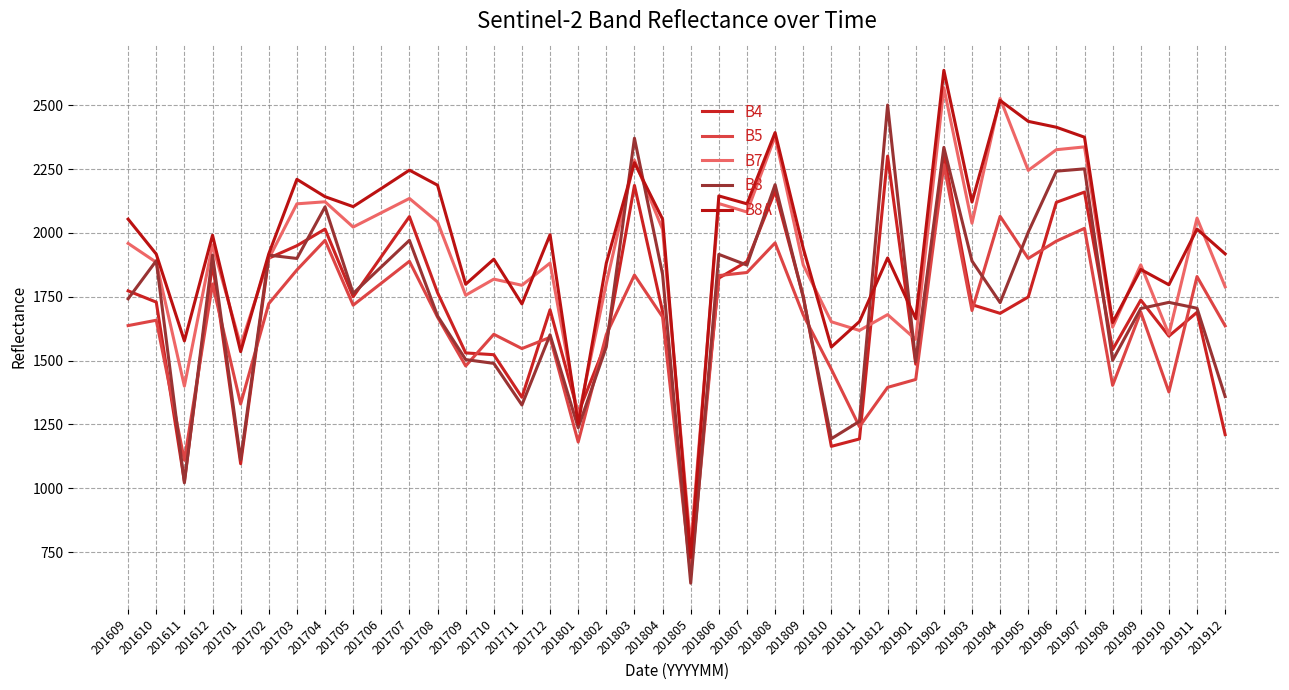

Read the B8A value at 201802.

1882